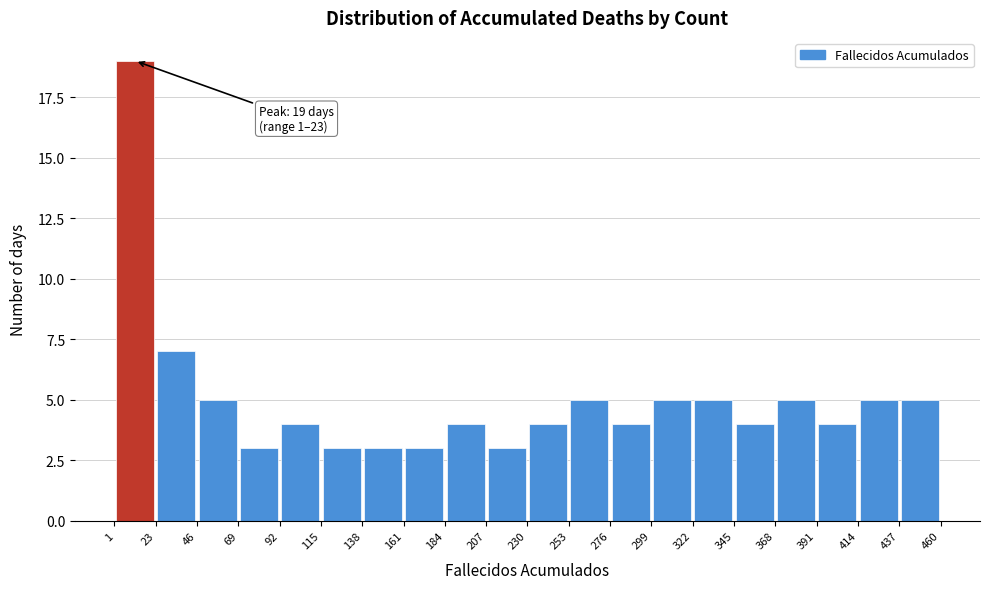

Over which range of the x-axis is the bar tallest?

1 to 23